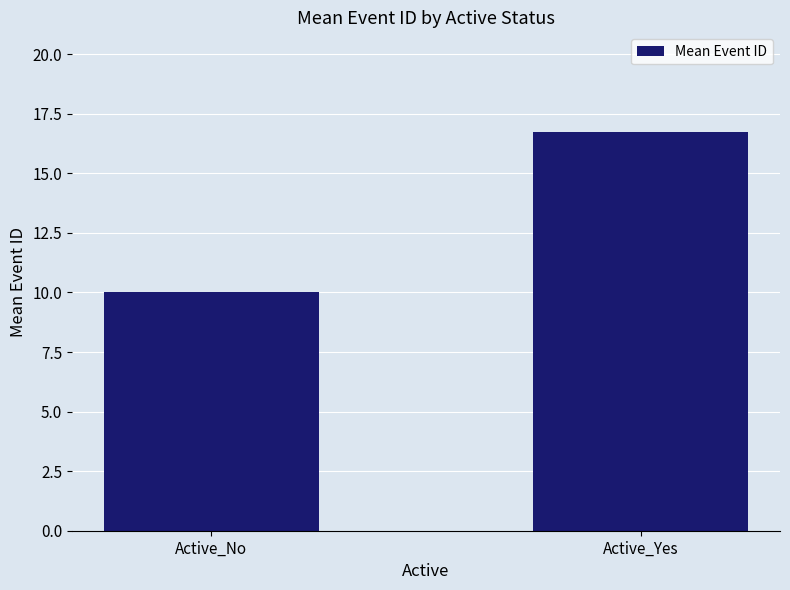

What is the average value?

13.4